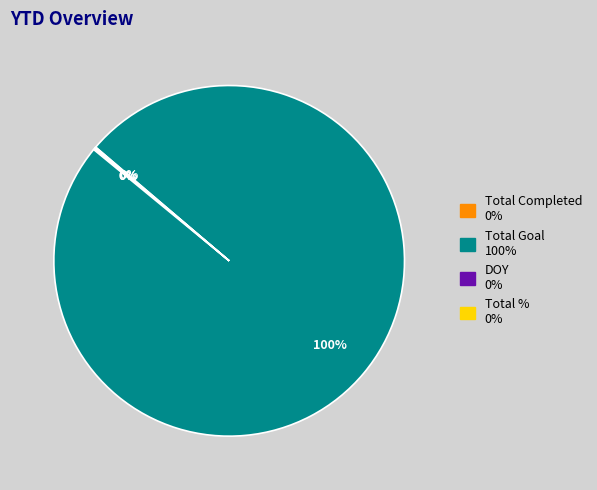

To the nearest percent, what percentage of the pie is Total Goal?

100%